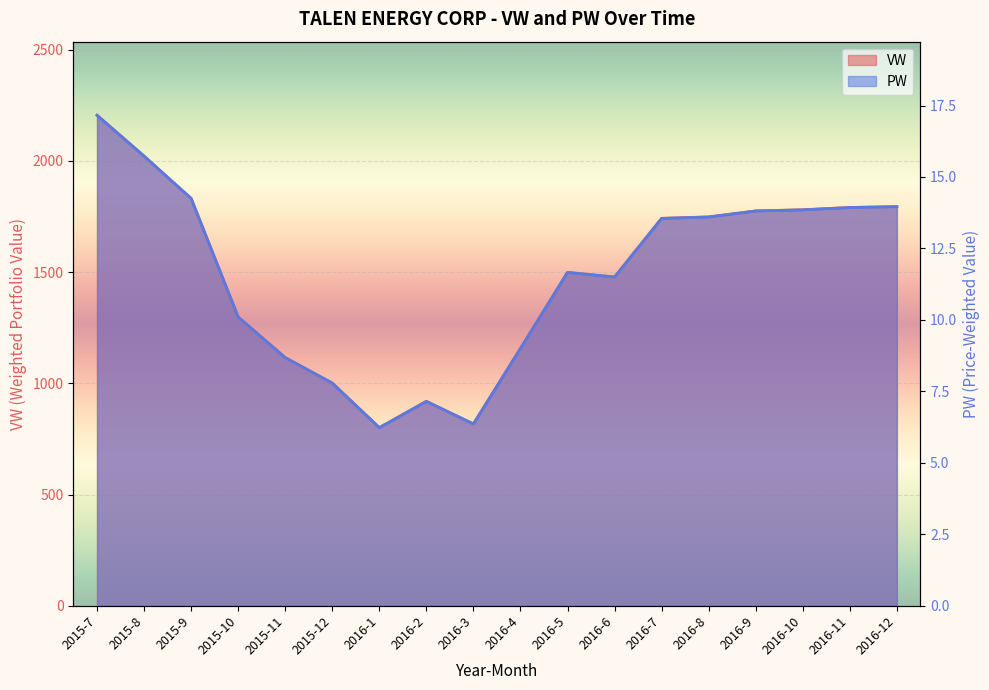

What is the difference between the PW values at 2016-8 and 2016-3?

7.2